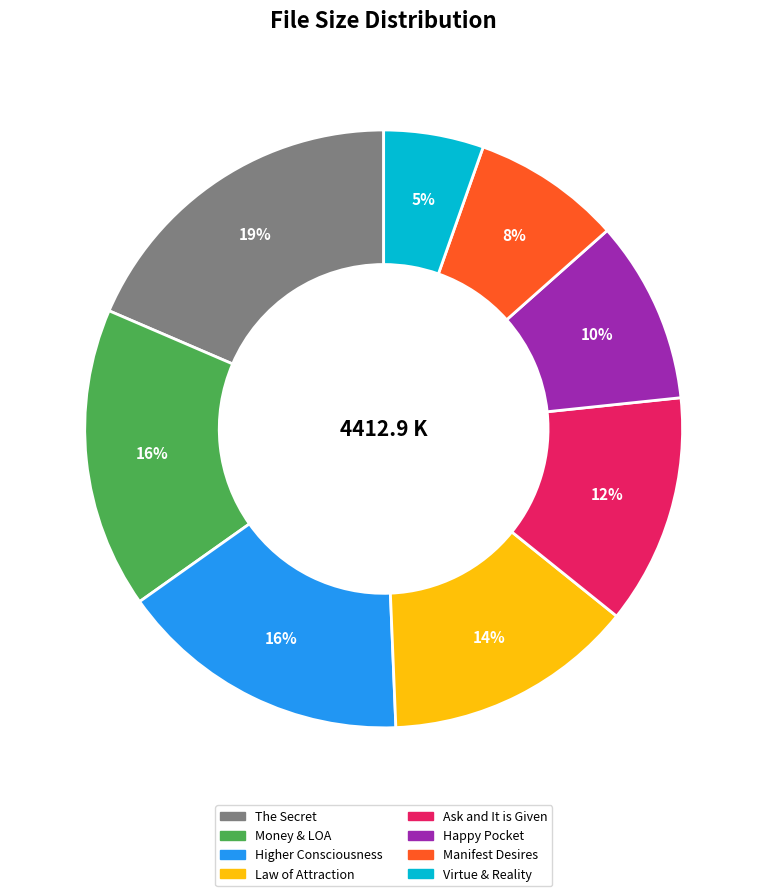

Is there a majority slice in this chart?

No